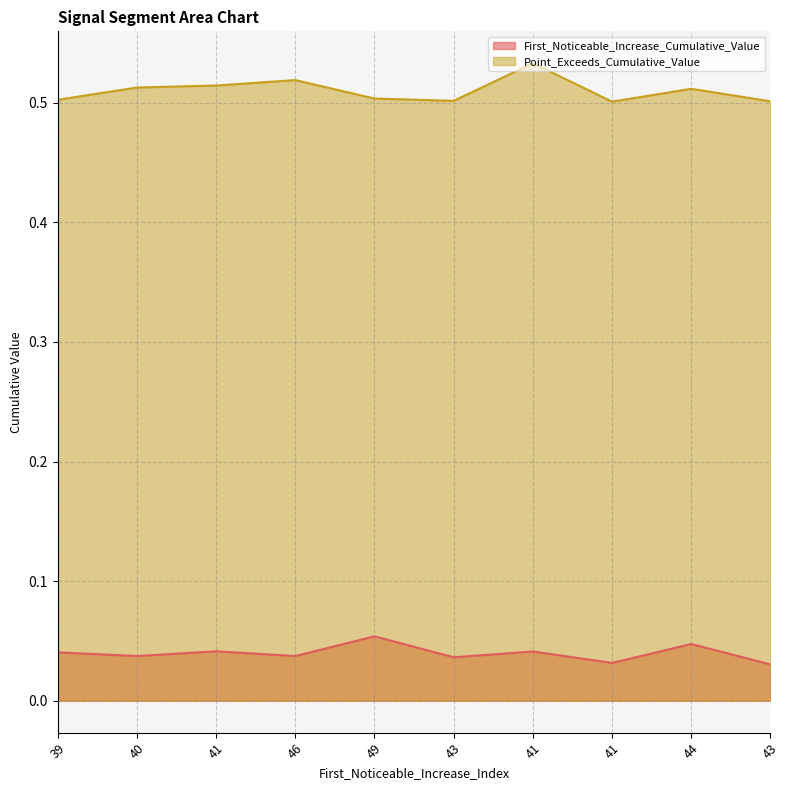

What are all the series names shown in the legend?

First_Noticeable_Increase_Cumulative_Value, Point_Exceeds_Cumulative_Value